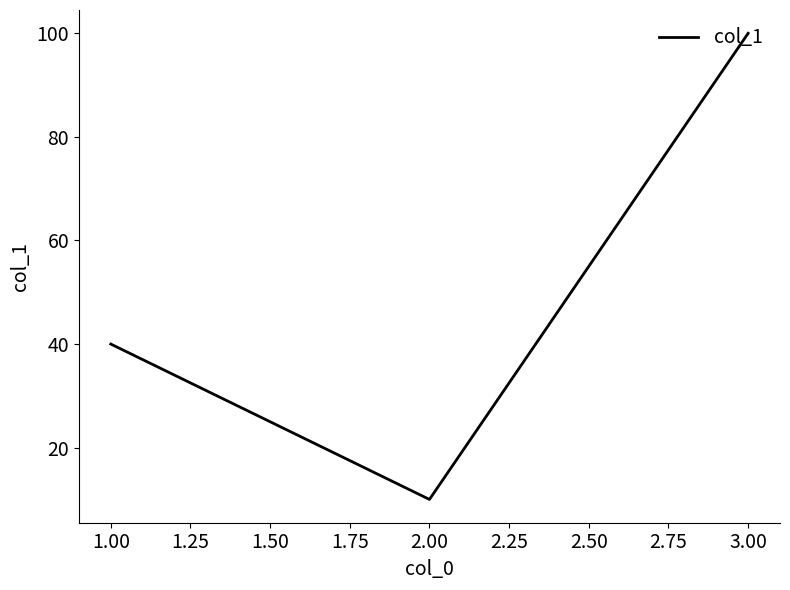

What is the difference between the second highest and minimum values?

30